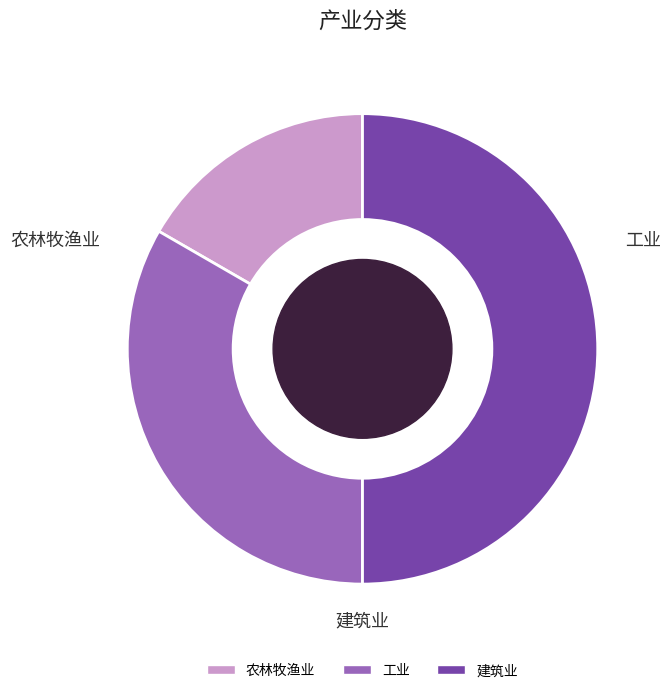

To the nearest percent, what is the difference between the largest and smallest slice percentages?

33%